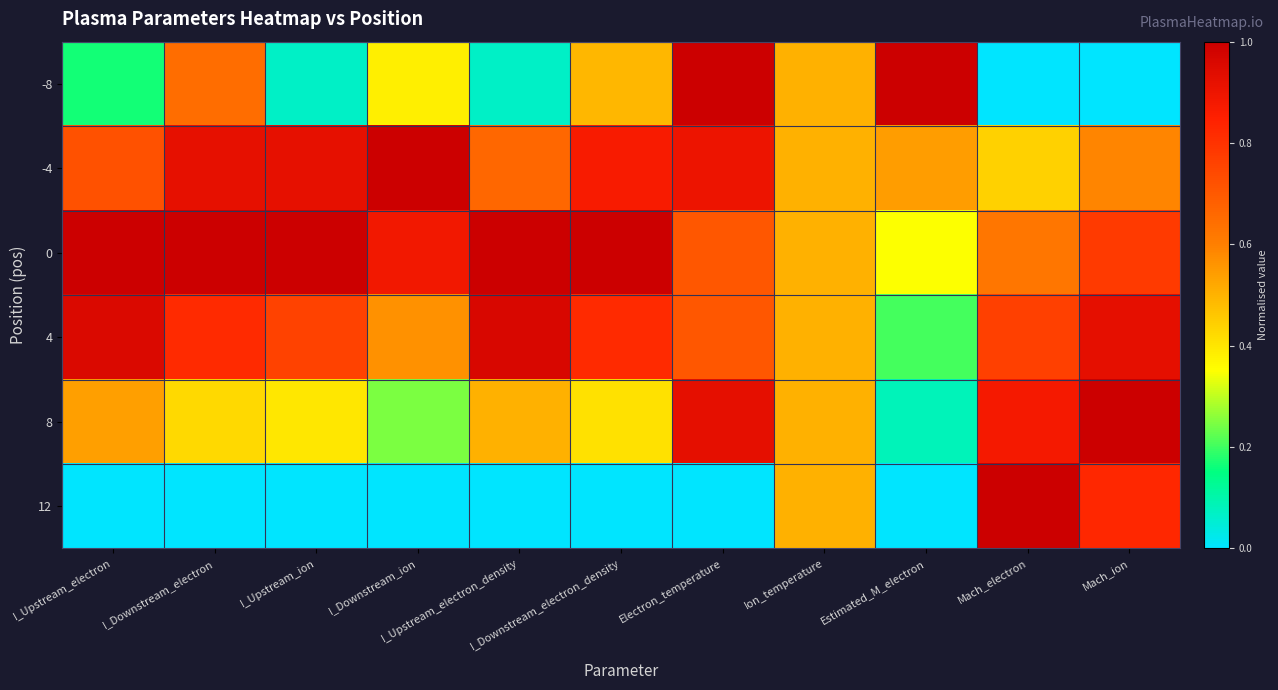

Between I_Upstream_ion and Estimated_M_electron, which series saw the biggest shift?

-8